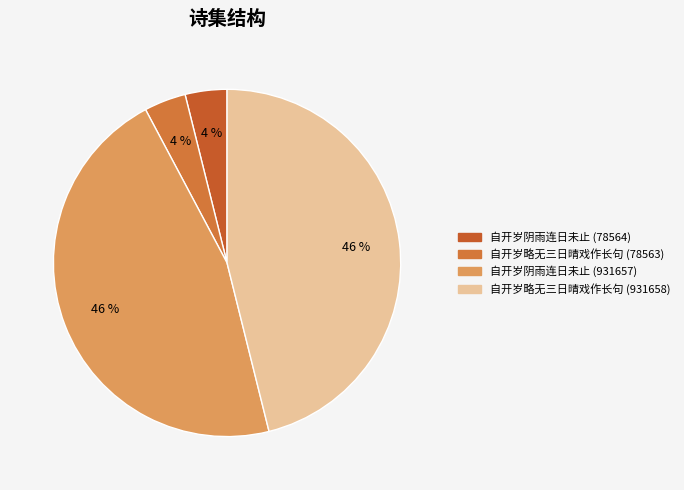

How many segments does this pie chart have?

4